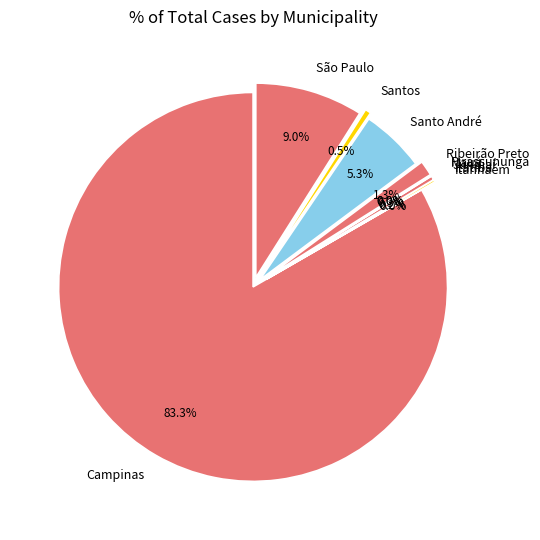

Do Campinas and Santos together represent more than half of the pie?

Yes